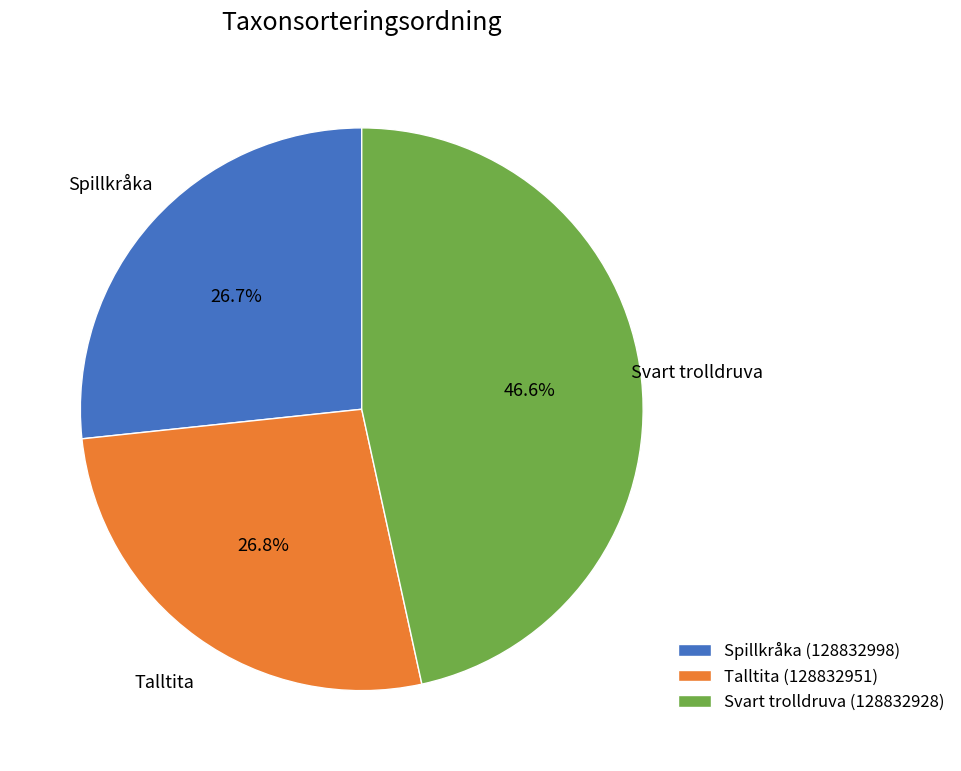

What is the ratio of the value at Talltita (128832951) to the value at Spillkråka (128832998)?

1.0